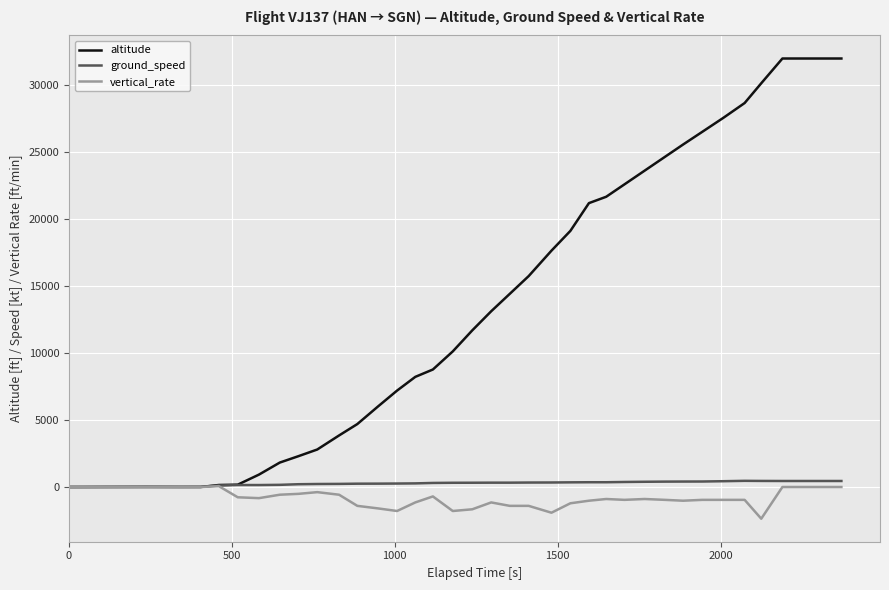

Which series has the largest range (max minus min)?

altitude